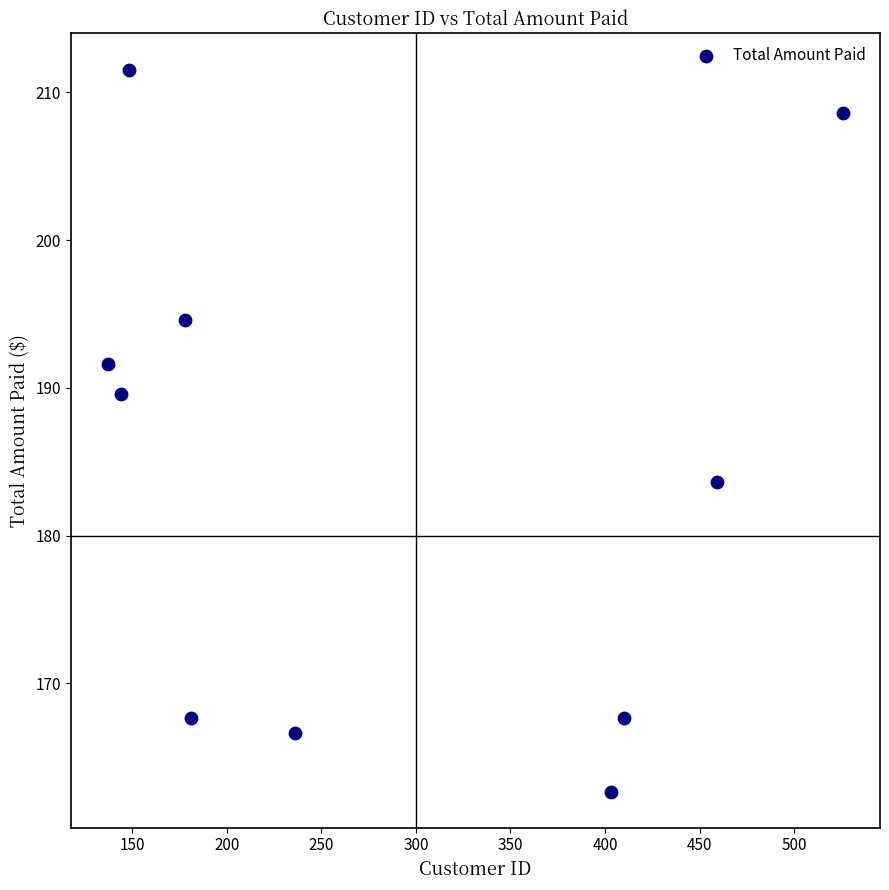

What Y value in the scatter plot is closest to 187?

189.6